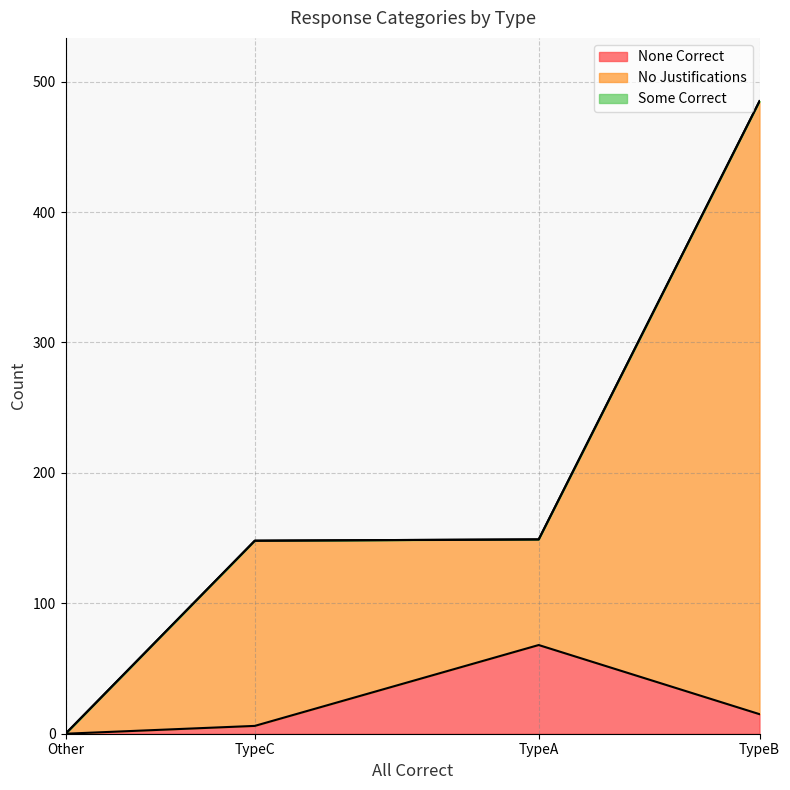

True or false: None Correct has a value of 0 at Other.

True